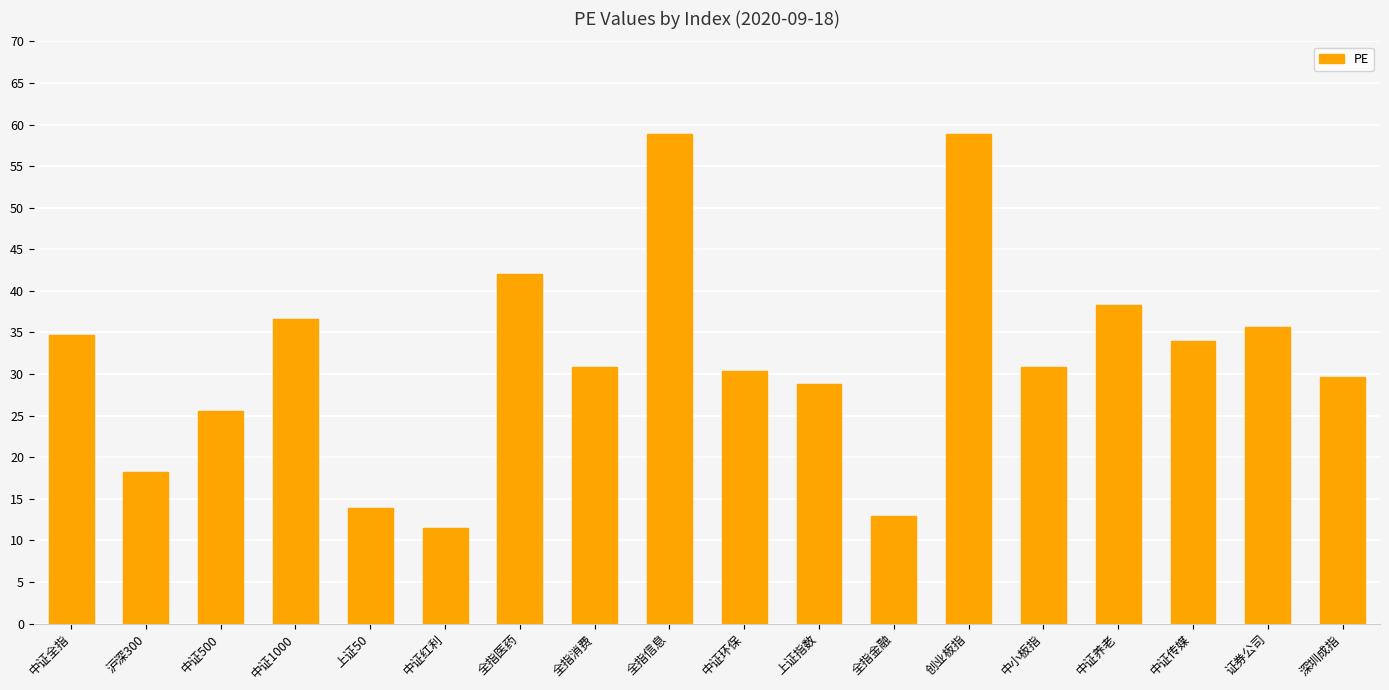

What is the greatest value displayed?

58.8